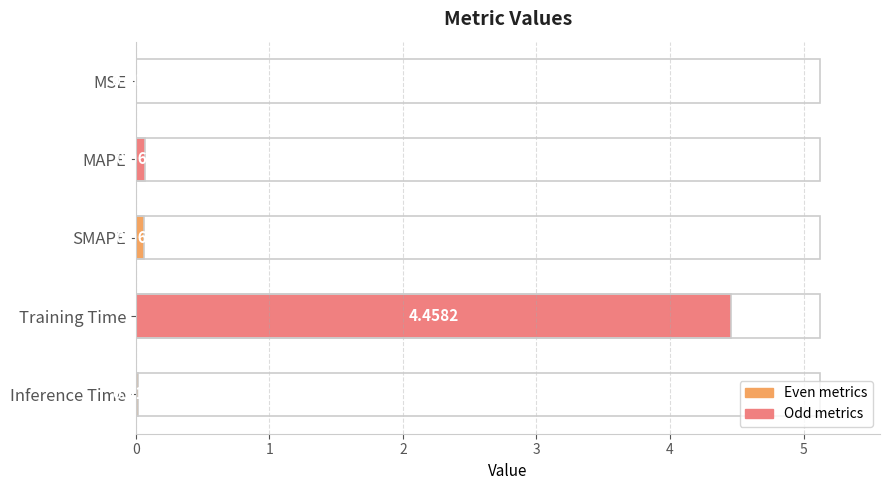

At which category does the chart reach its peak across all series?

Training Time